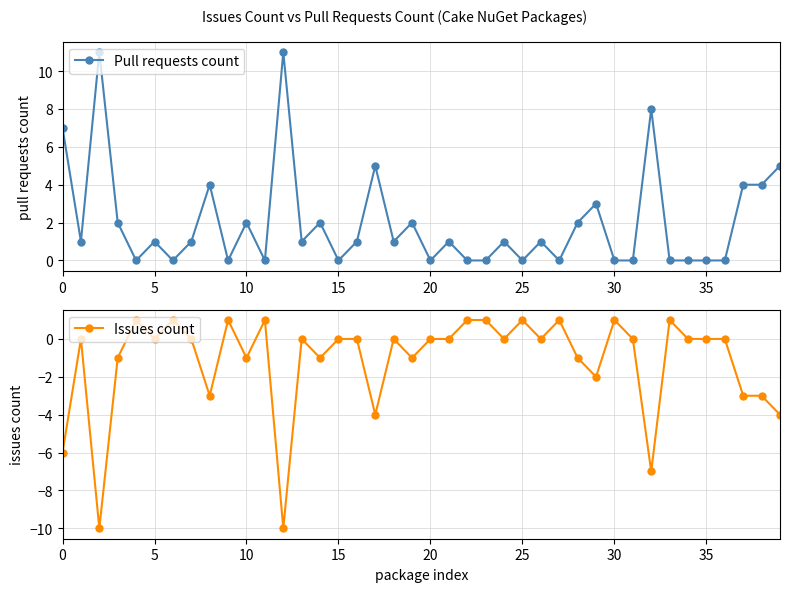

What is the difference between the second highest and minimum values in the Issues count series?

11